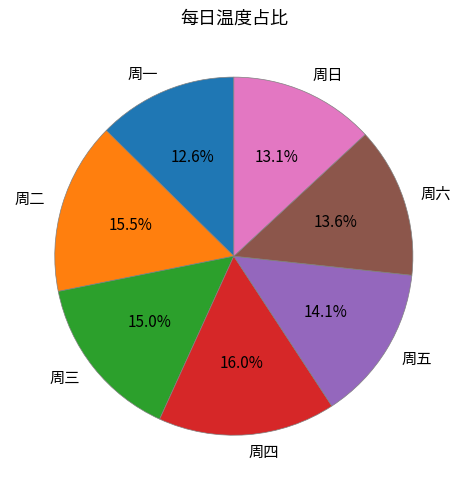

Is the sum of 周一 and 周五 greater than half?

No